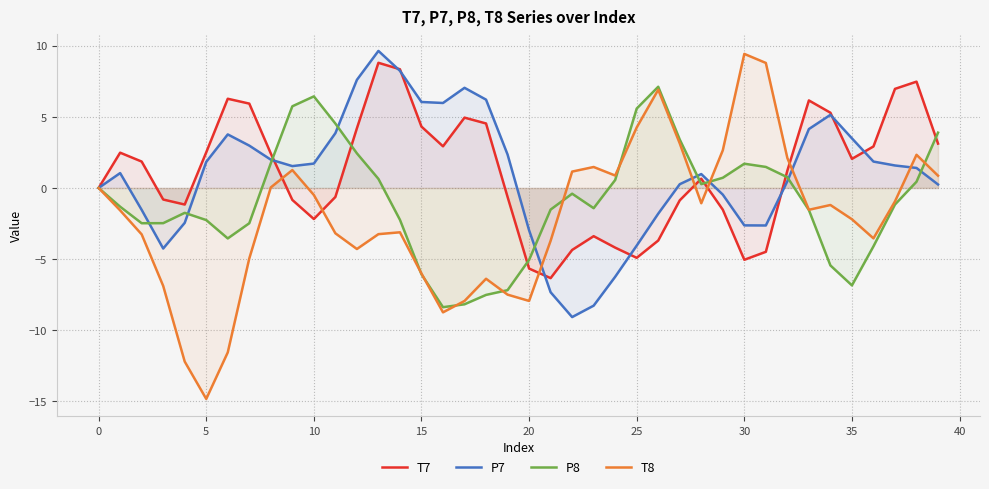

True or false: P8 has a value of -2.7 at 20.

False